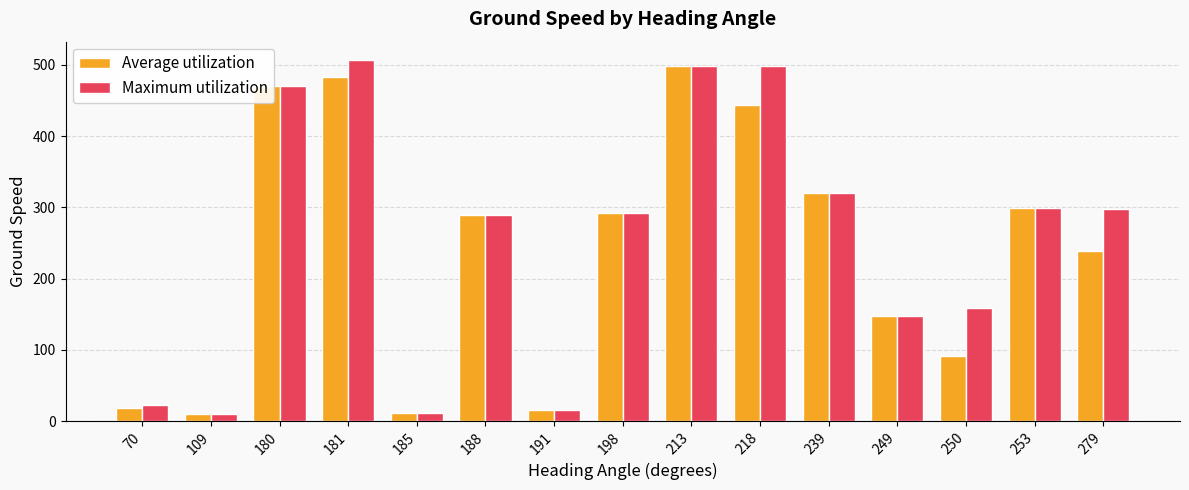

Does the chart contain stacked bars?

No